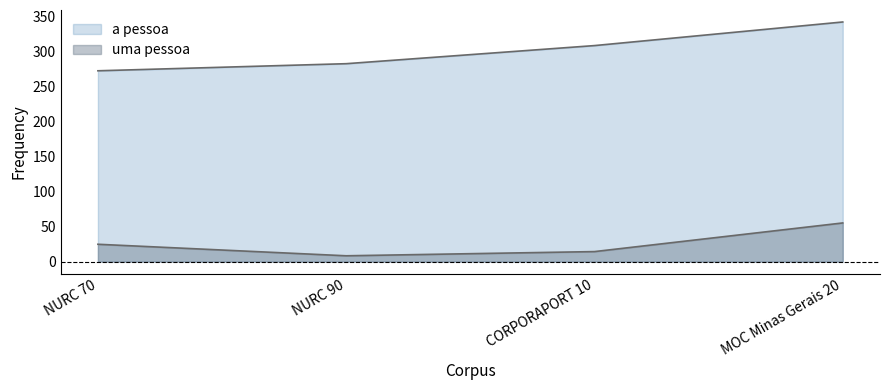

What is the maximum value shown in the chart?

342.1